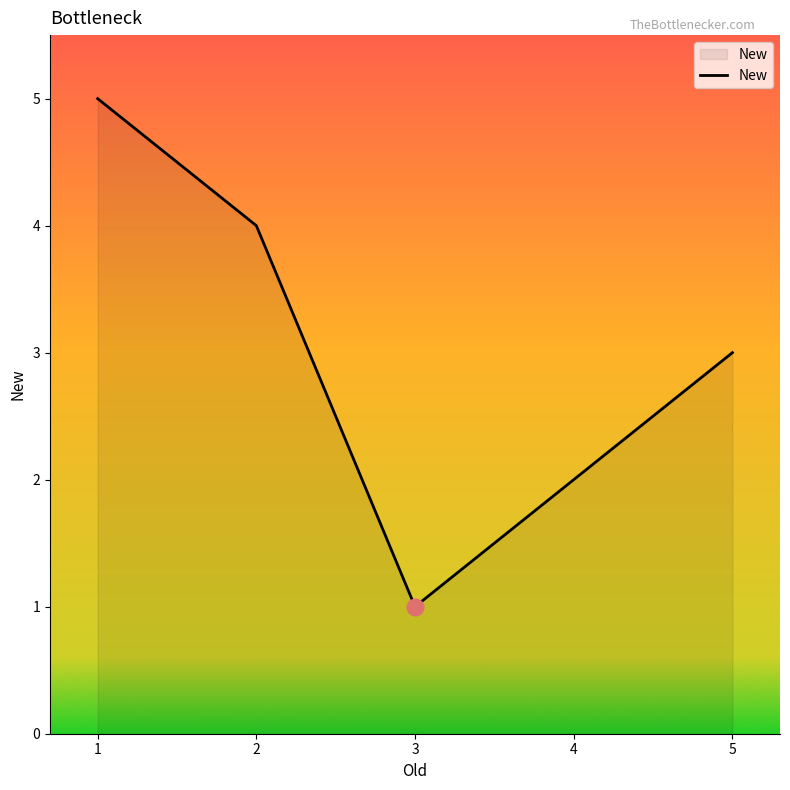

Approximately how many times larger is the value at 5 compared to 3?

3.0